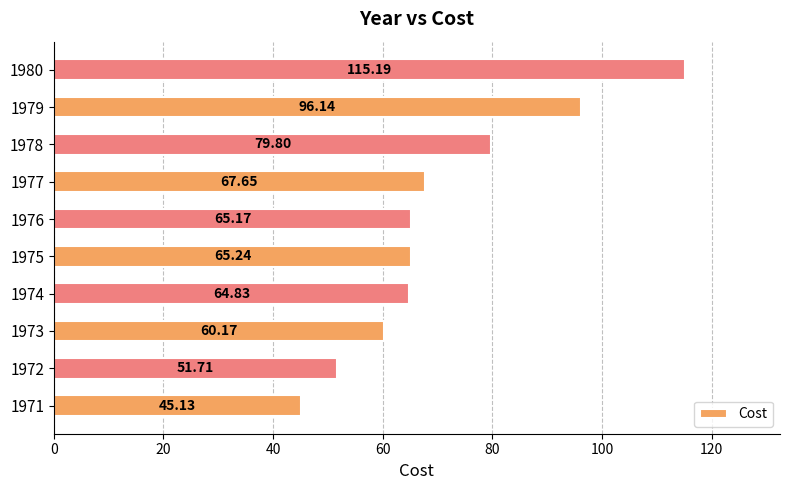

What is the sum of all values?

711.0